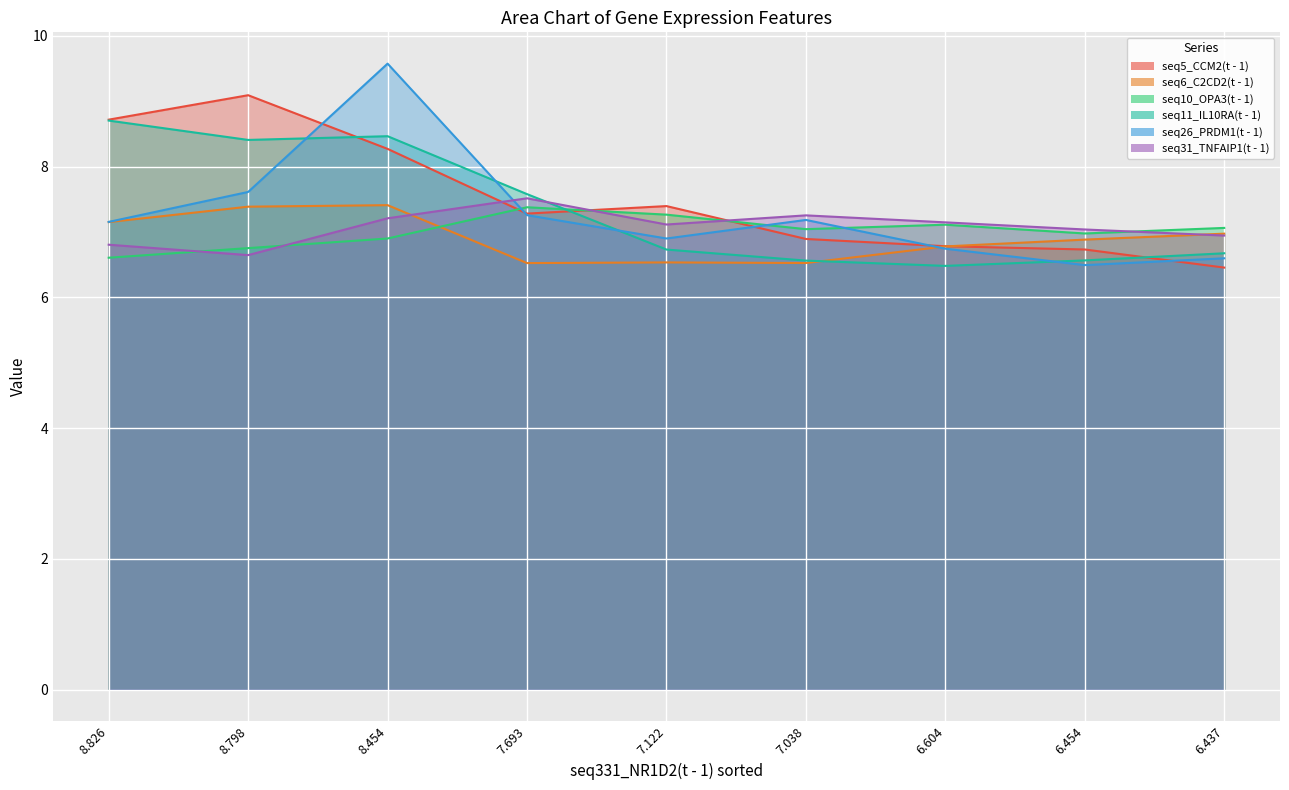

How many data points in seq10_OPA3(t - 1) are less than 7?

4